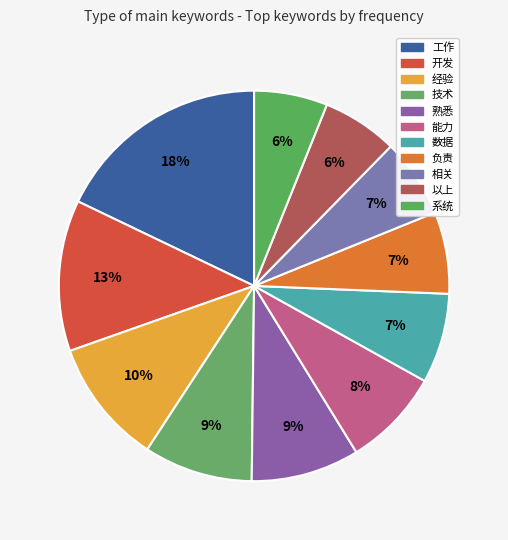

Rank the categories by value from lowest to highest.

系统, 以上, 相关, 负责, 数据, 能力, 熟悉, 技术, 经验, 开发, 工作